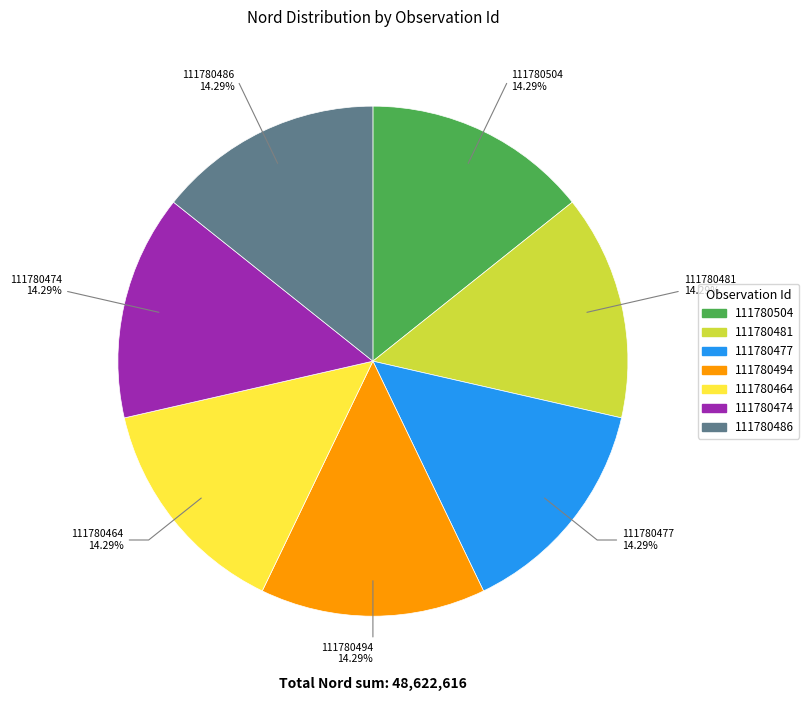

What percentage is the 111780486 slice, to the nearest percent?

14%